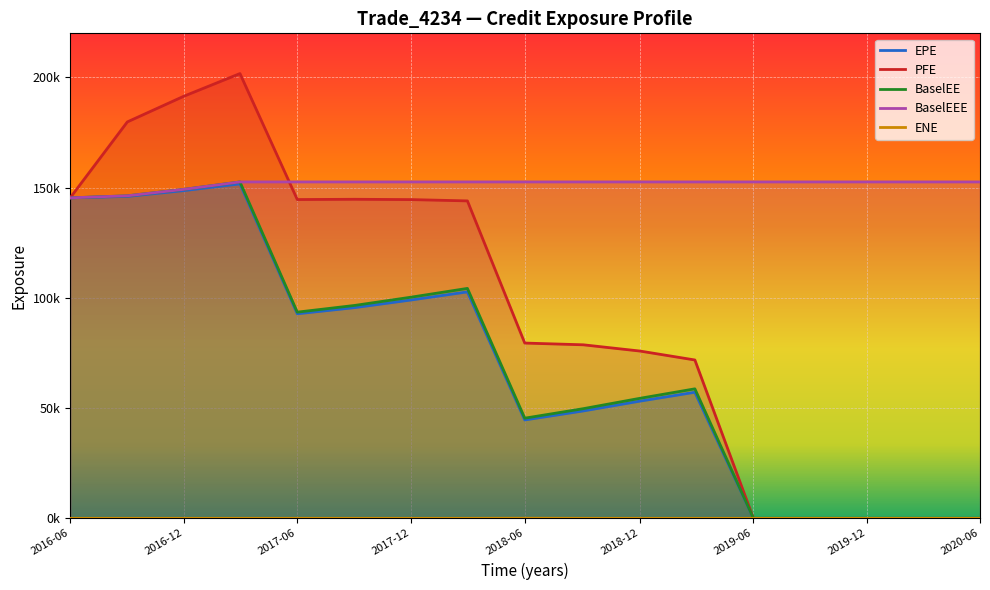

Is this an area chart (filled region under the line)?

No